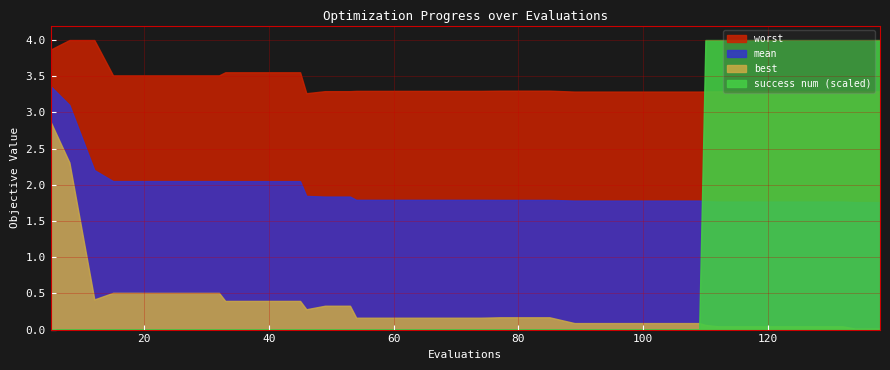

What is the sum of the worst values at 74 and 105?

6.6